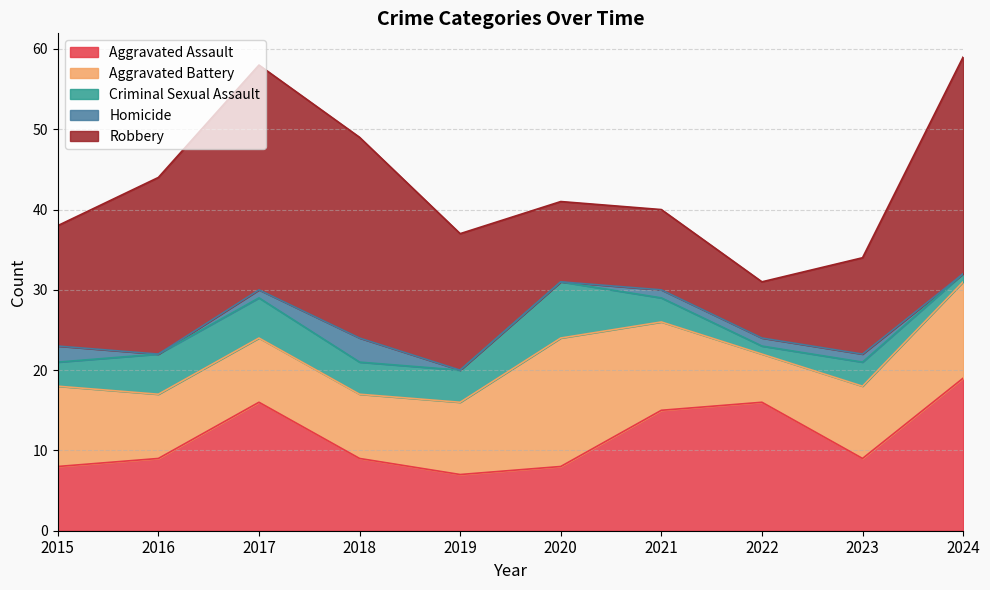

At which label is Criminal Sexual Assault closest to 4?

2018